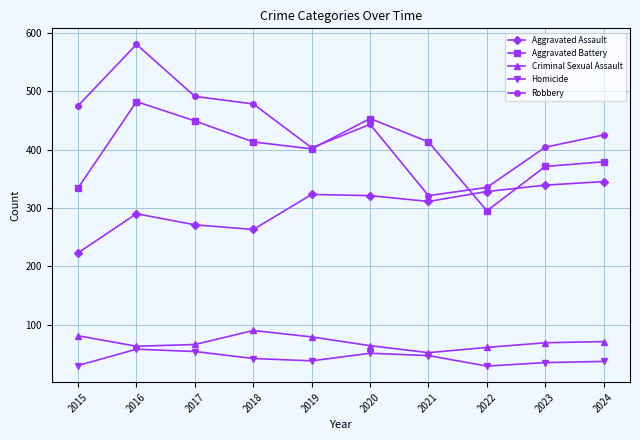

What is the difference between the highest and lowest values at 2019?

365